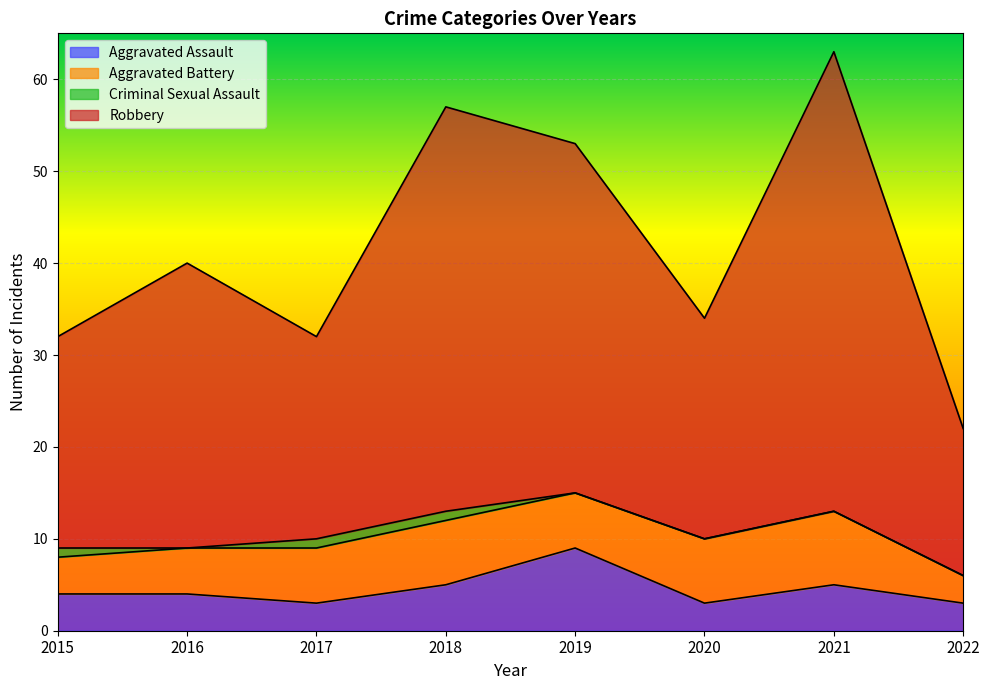

Rank the categories by Aggravated Assault value from highest to lowest.

2019, 2018, 2021, 2015, 2016, 2017, 2020, 2022